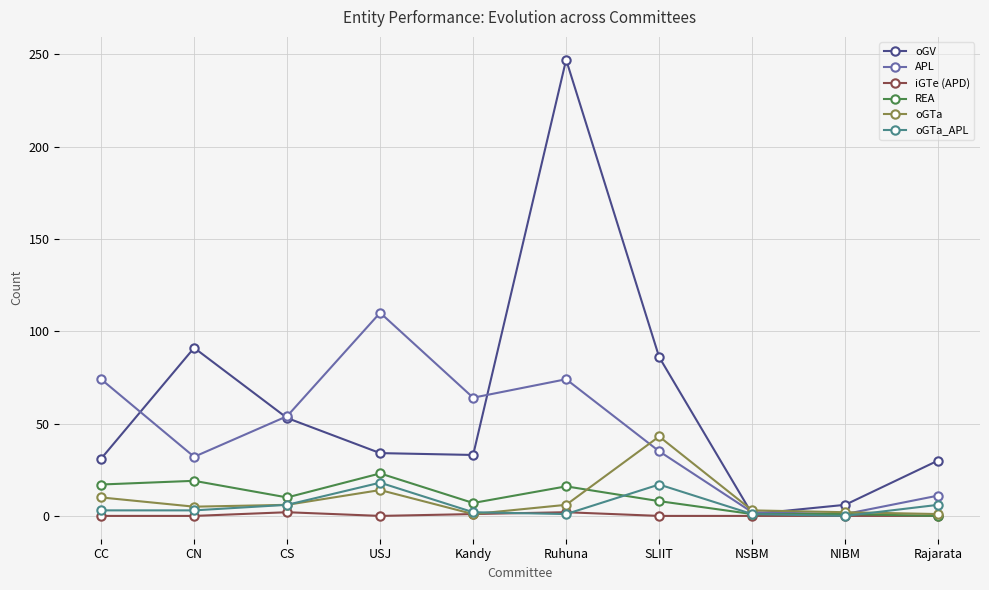

What position from the left is SLIIT?

7